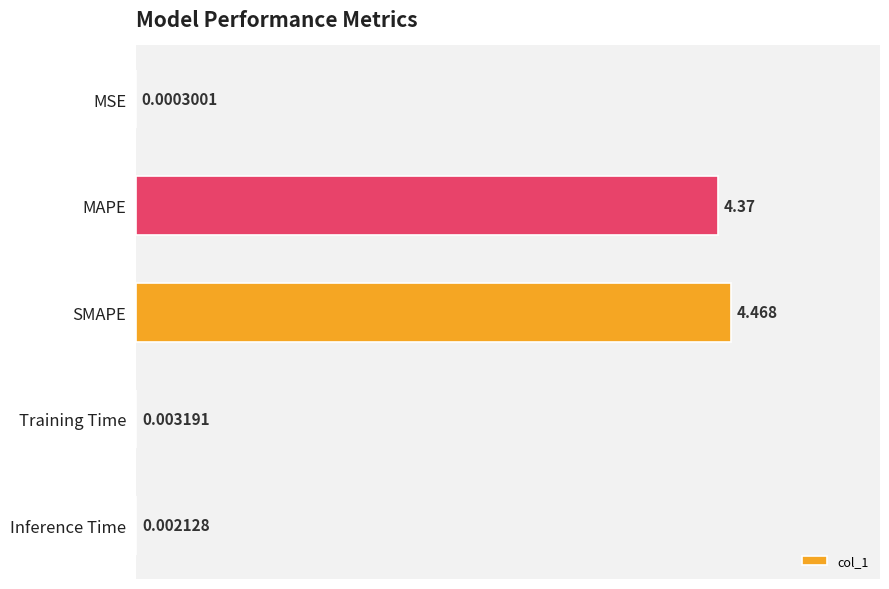

At which label is the value closest to 2?

Training Time